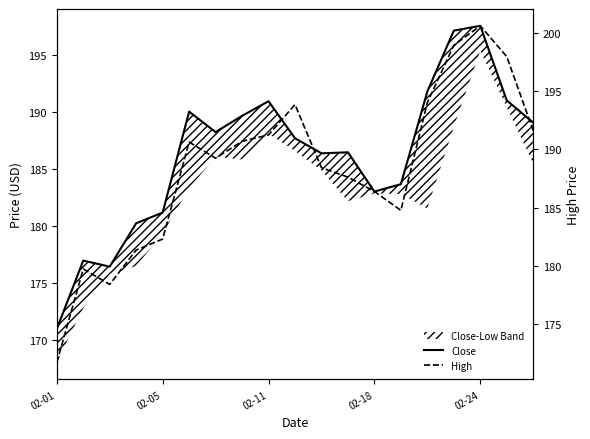

At which label does High reach its peak?

02-24